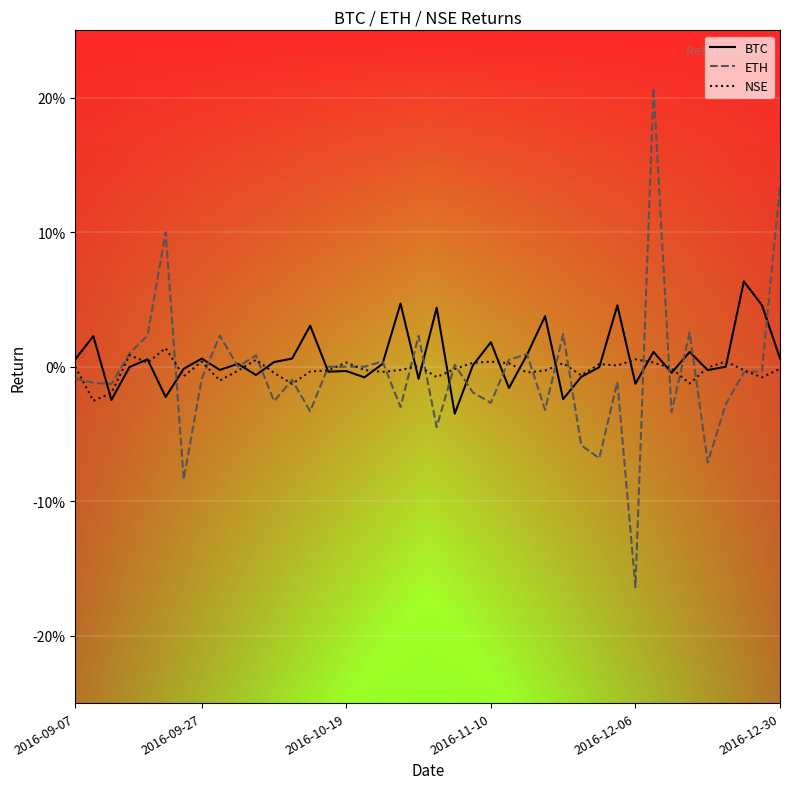

After their last crossing, which series has the higher values: BTC or ETH?

ETH